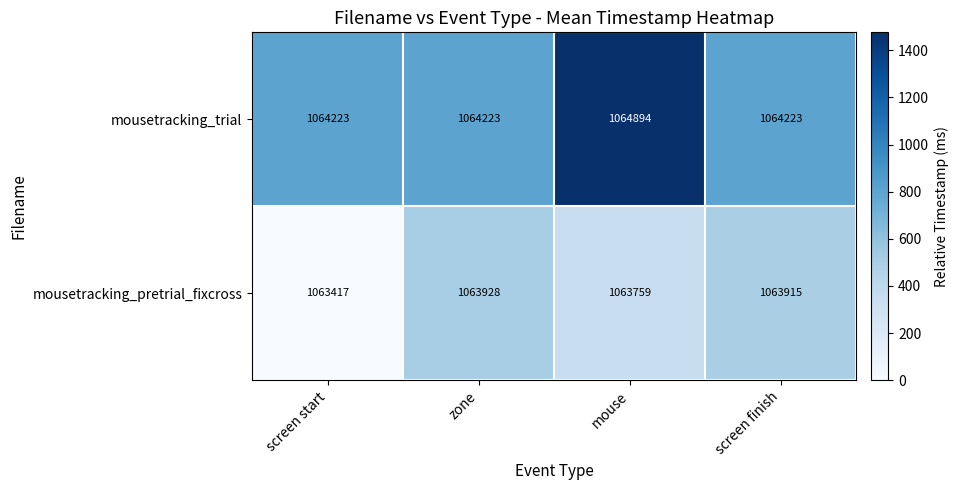

The mousetracking_pretrial_fixcross series shows 1063928 at zone. True or false?

True